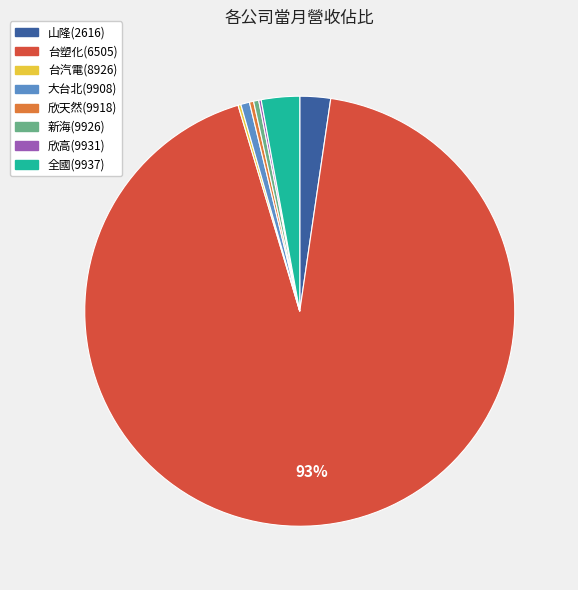

What is the majority slice?

台塑化(6505)